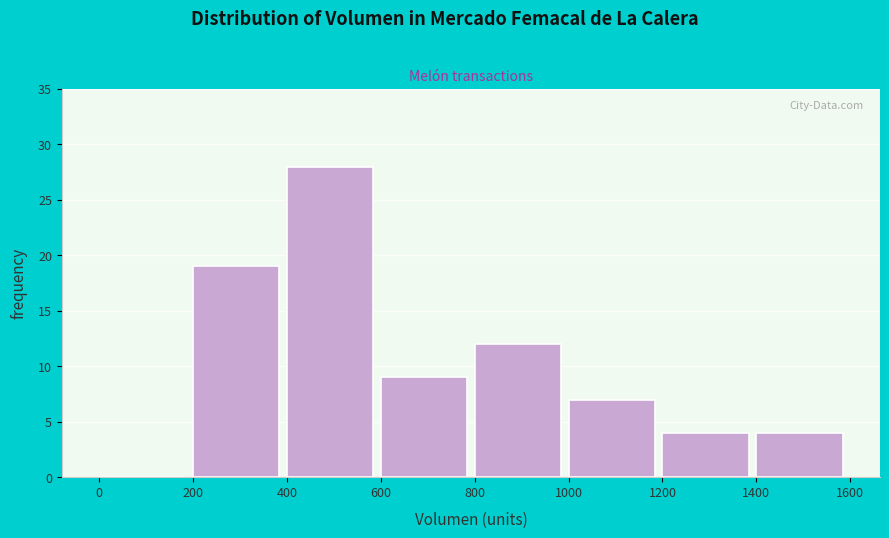

Over which range of the x-axis is the bar tallest?

400 to 600